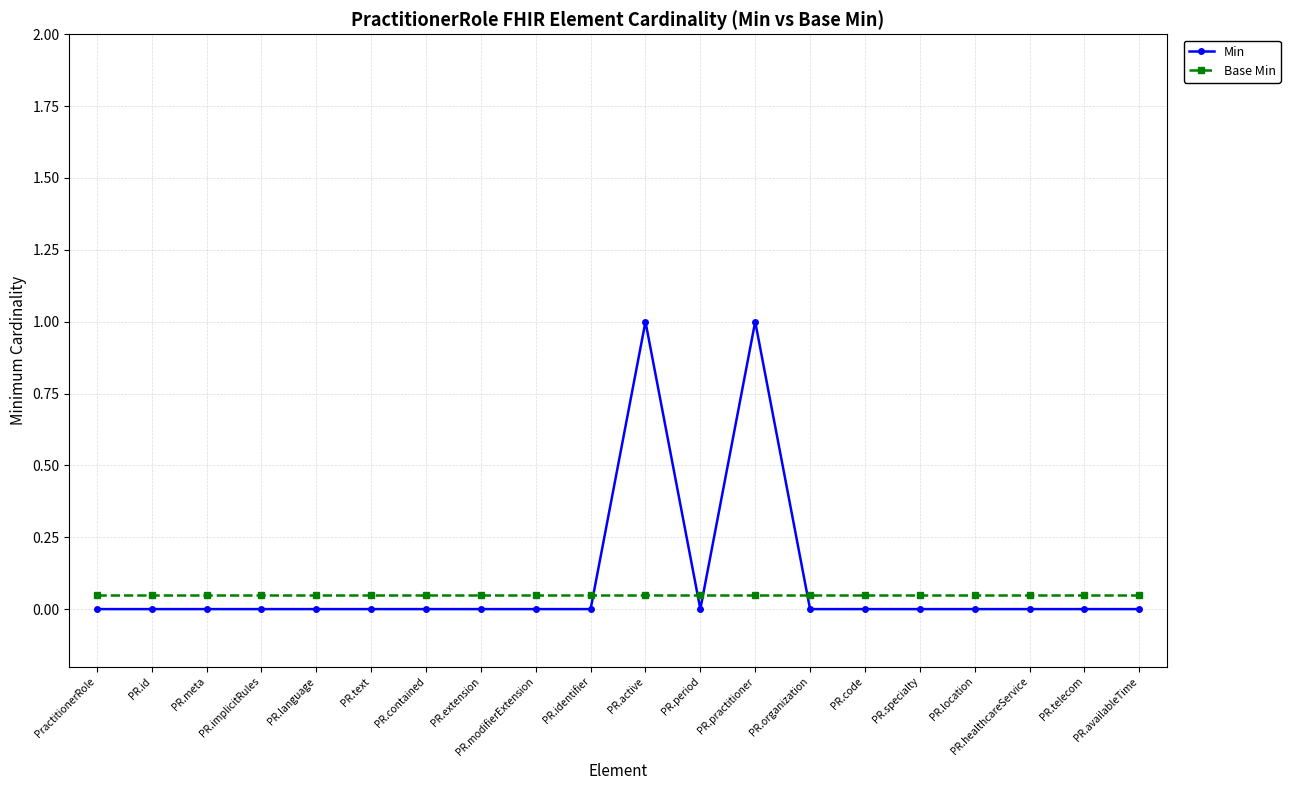

How many Min values are between 0 and 1?

20